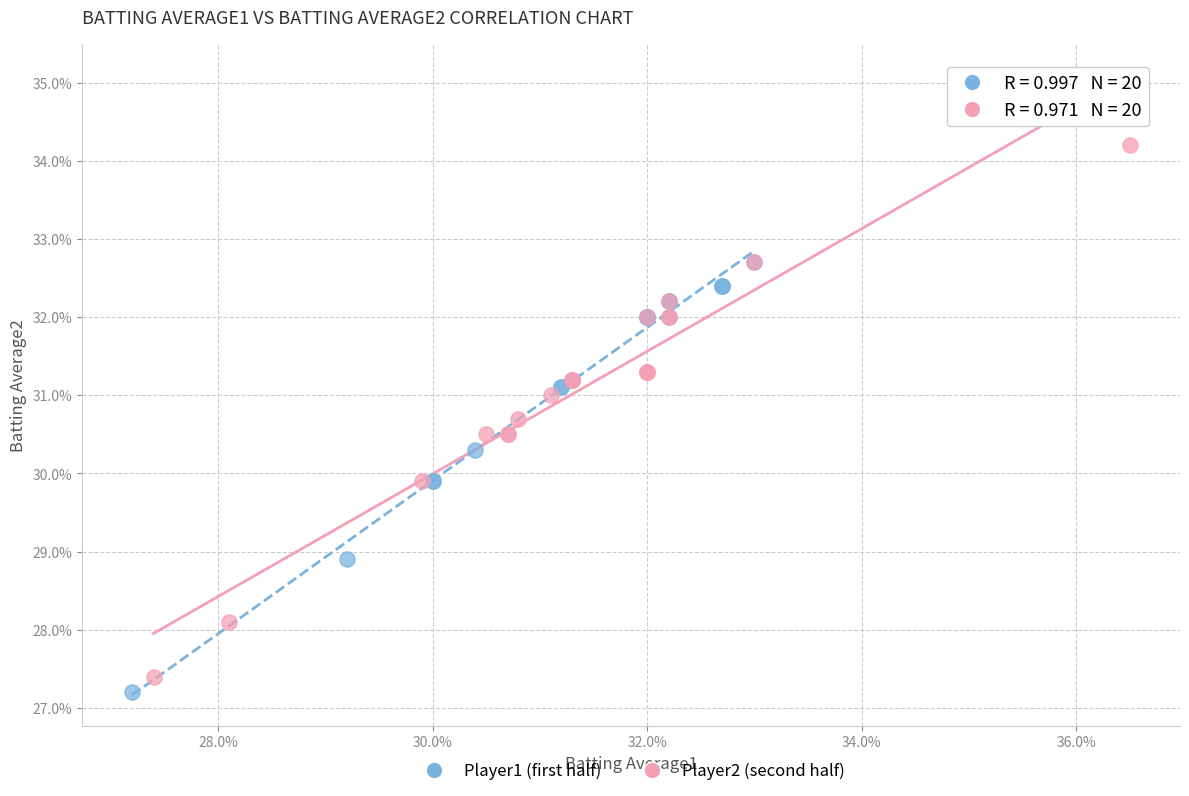

What are all the series names shown in the legend?

Player1 (first half), Player2 (second half)